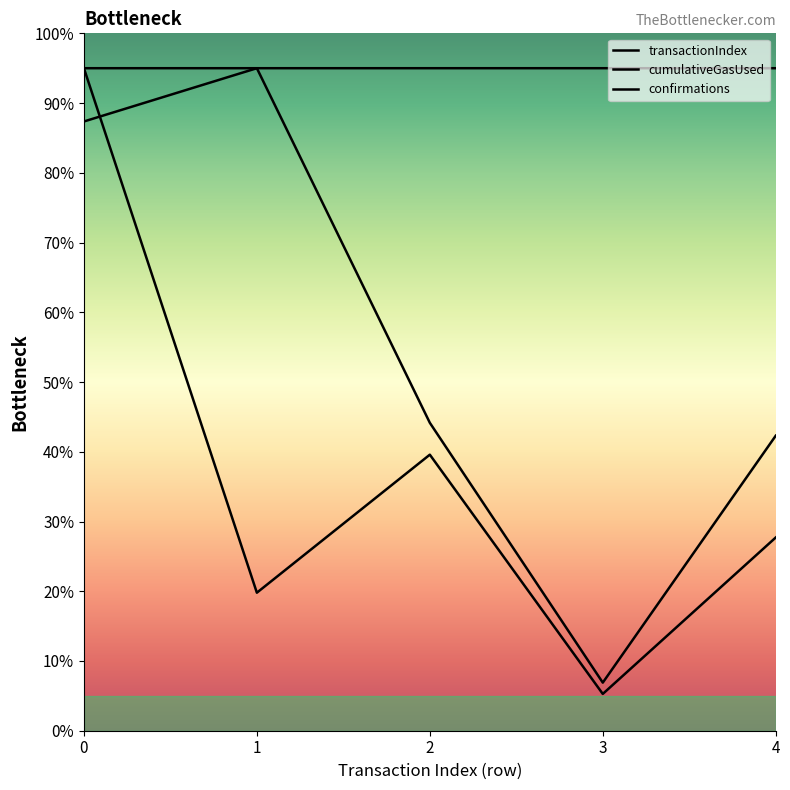

How many intersections are there between confirmations and cumulativeGasUsed?

2